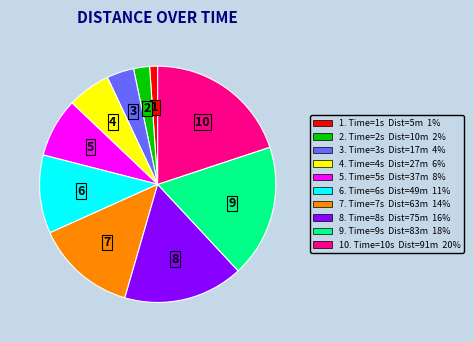

Is there a majority slice in this chart?

No